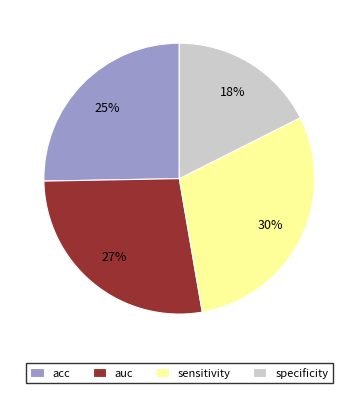

Which category has the smallest portion of the pie?

specificity